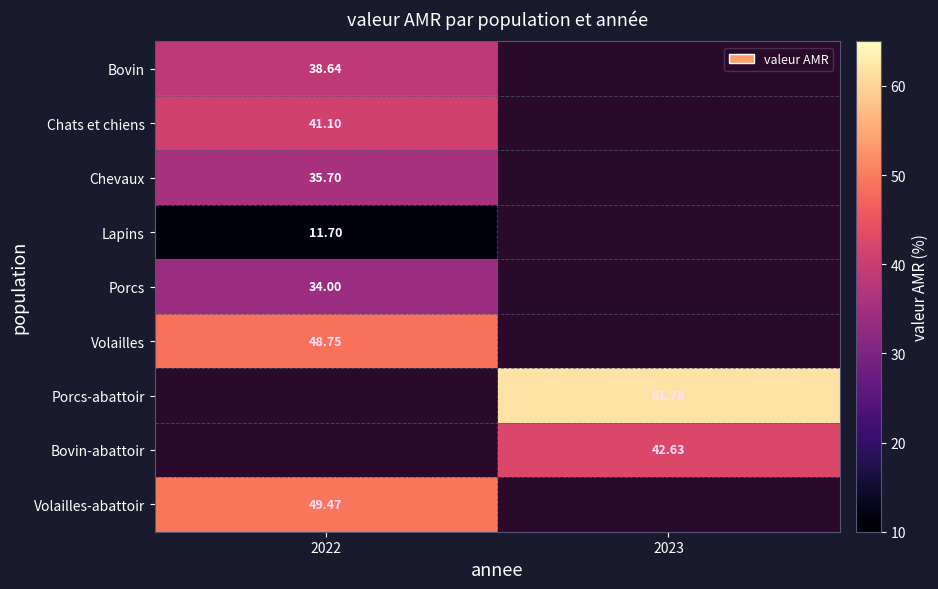

Is it true that Chevaux equals 60.6 at 2022?

False